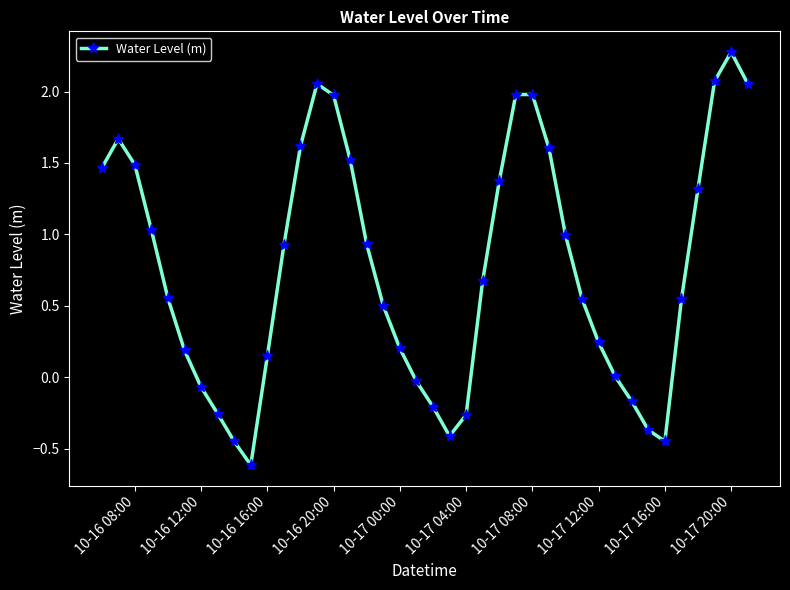

What is the difference between the maximum and minimum values?

2.9